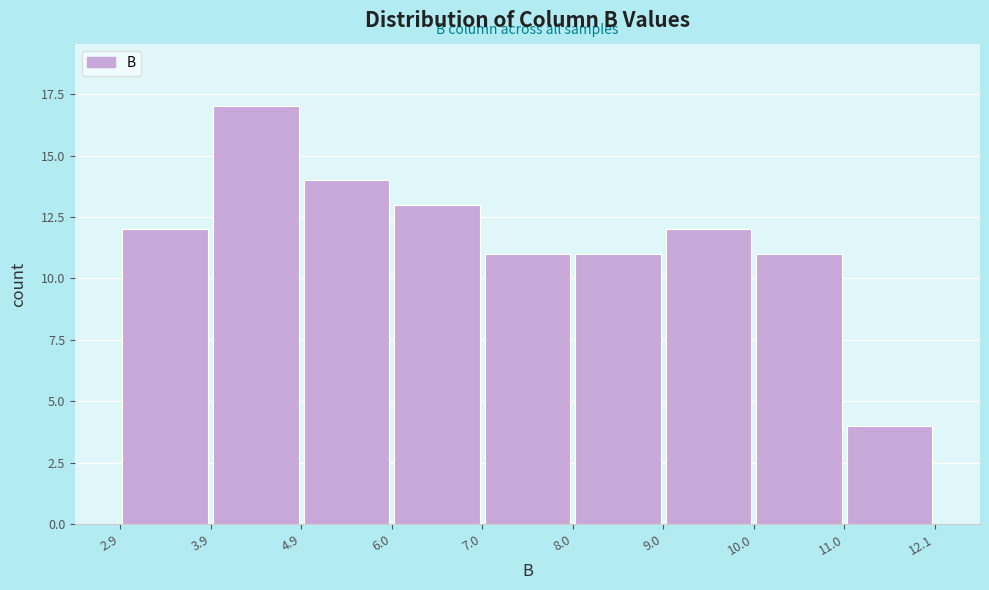

Over which range of the x-axis is the bar tallest?

3.9 to 4.9